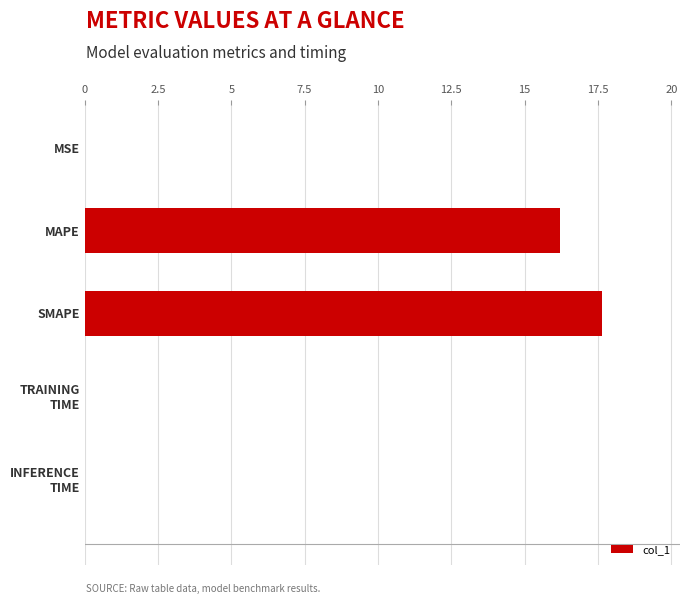

What is the approximate value at SMAPE?

17.6